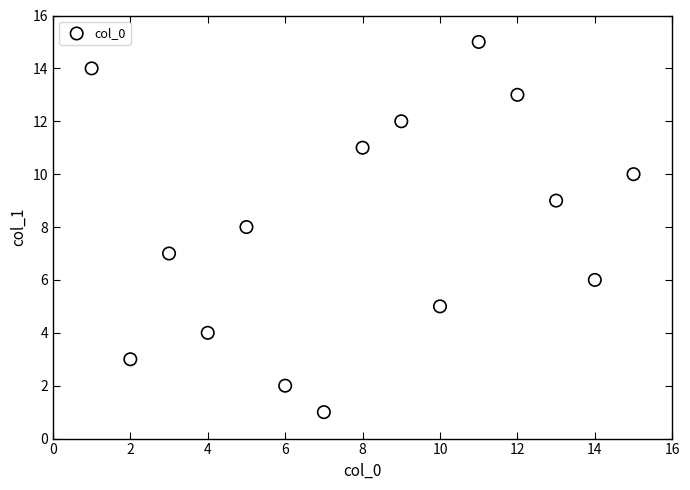

What is the range of X values (max minus min)?

14